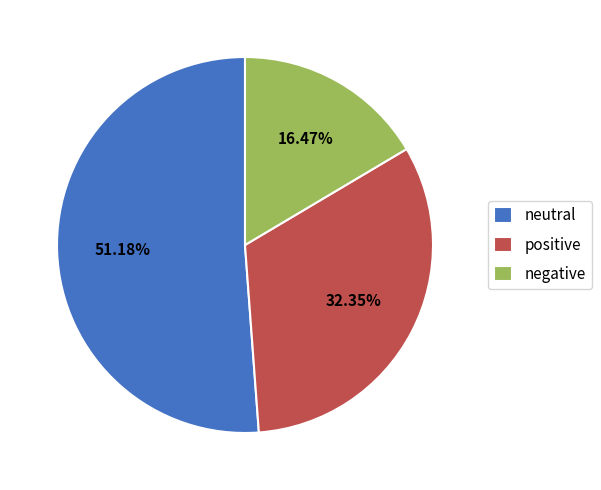

What percentage do positive and neutral together represent?

83.5%